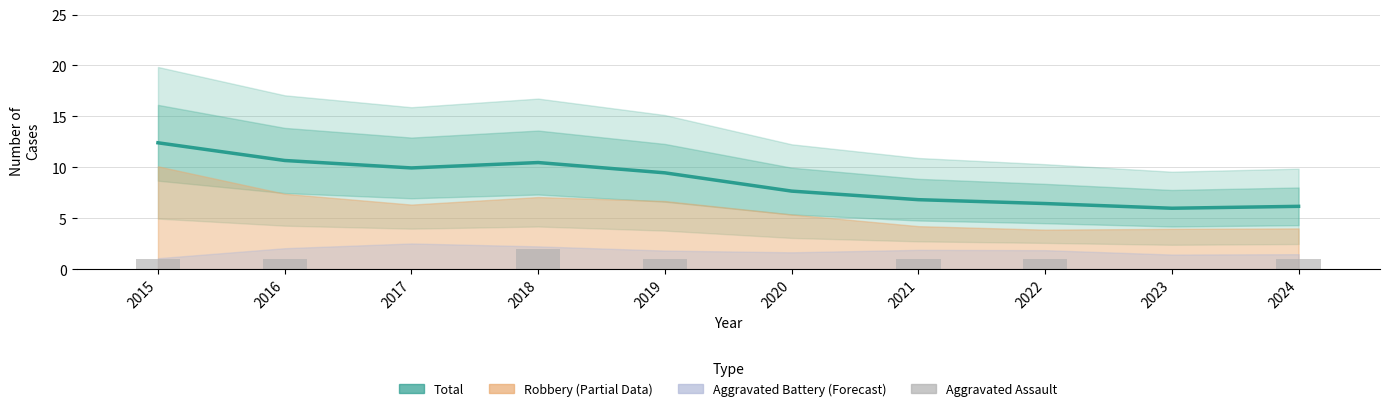

Which series has the largest range (max minus min)?

Total (Estimate)